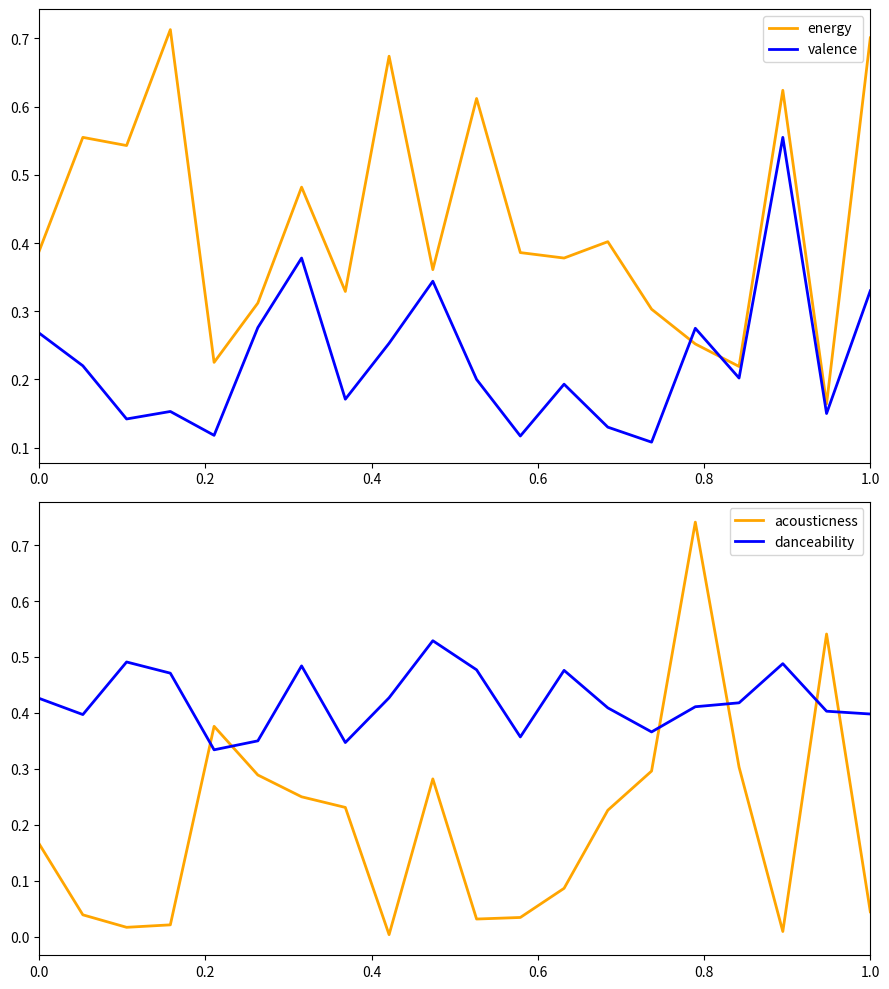

How many danceability values are between 0 and 1?

20